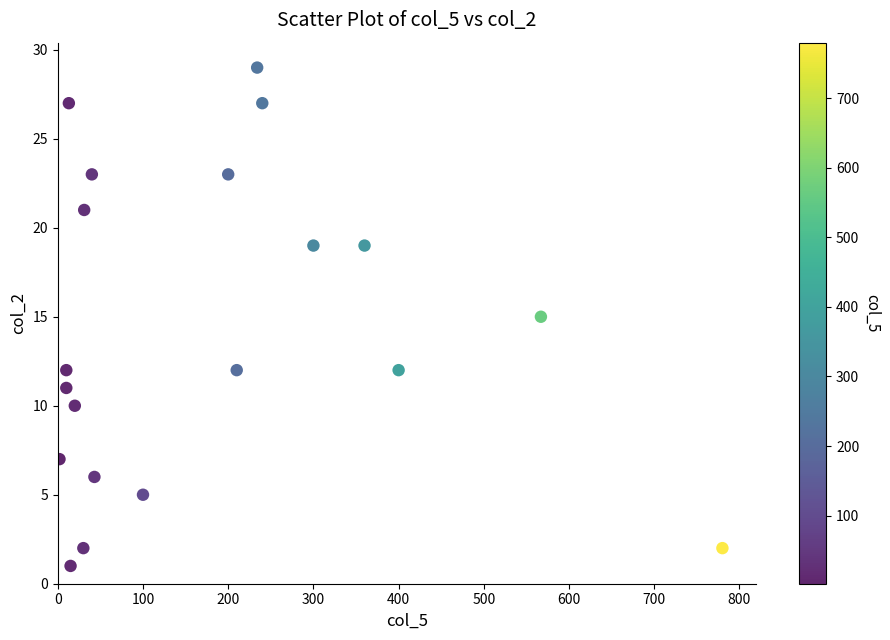

What is the range of Y values (max minus min)?

28